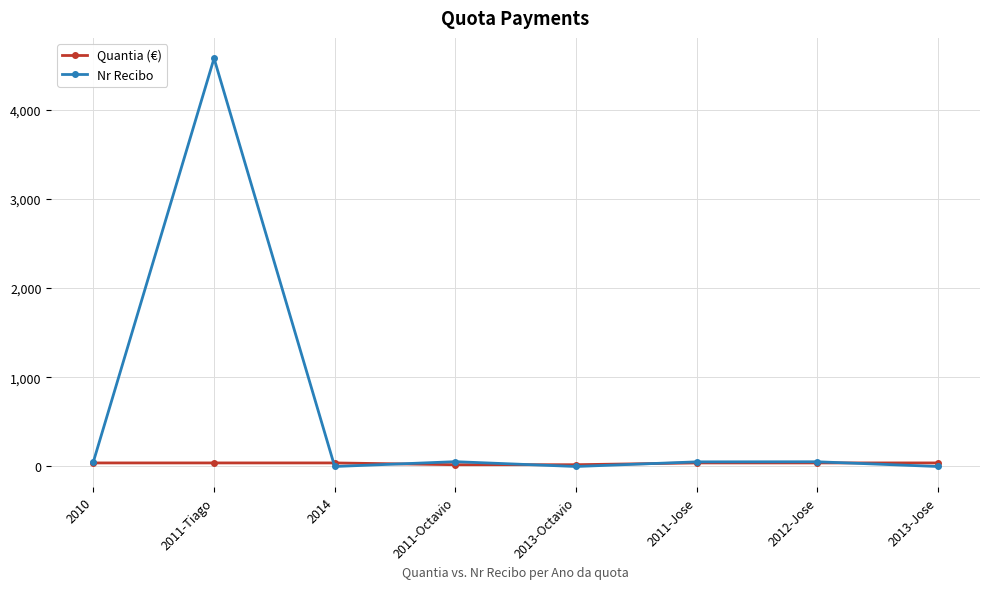

Rank the series by their maximum value, from lowest to highest.

Quantia (€), Nr Recibo